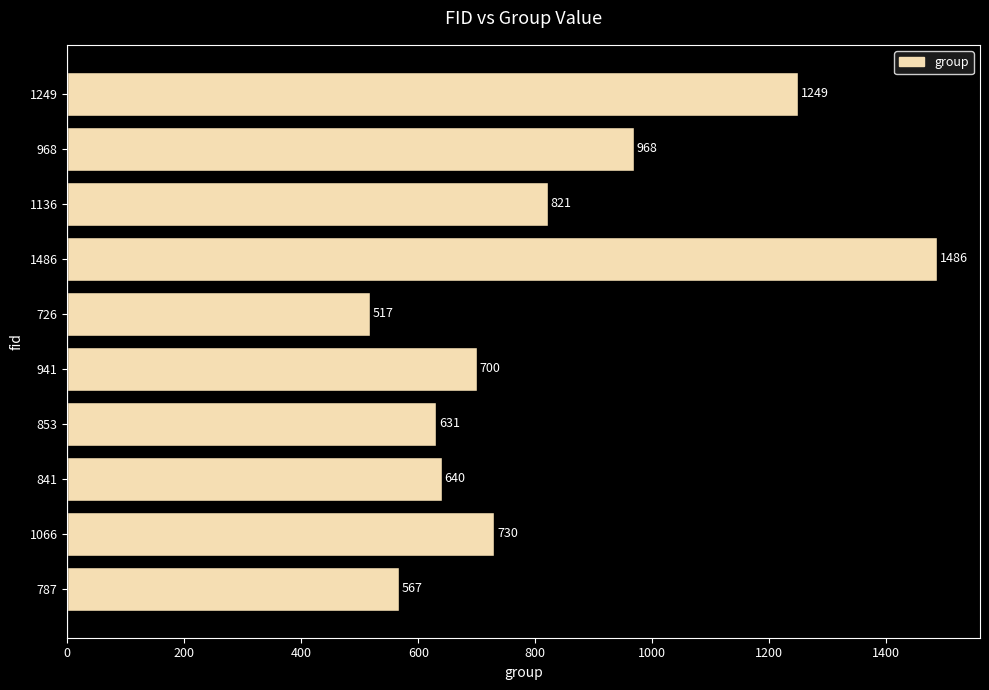

At which category does the chart reach its minimum across all series?

726